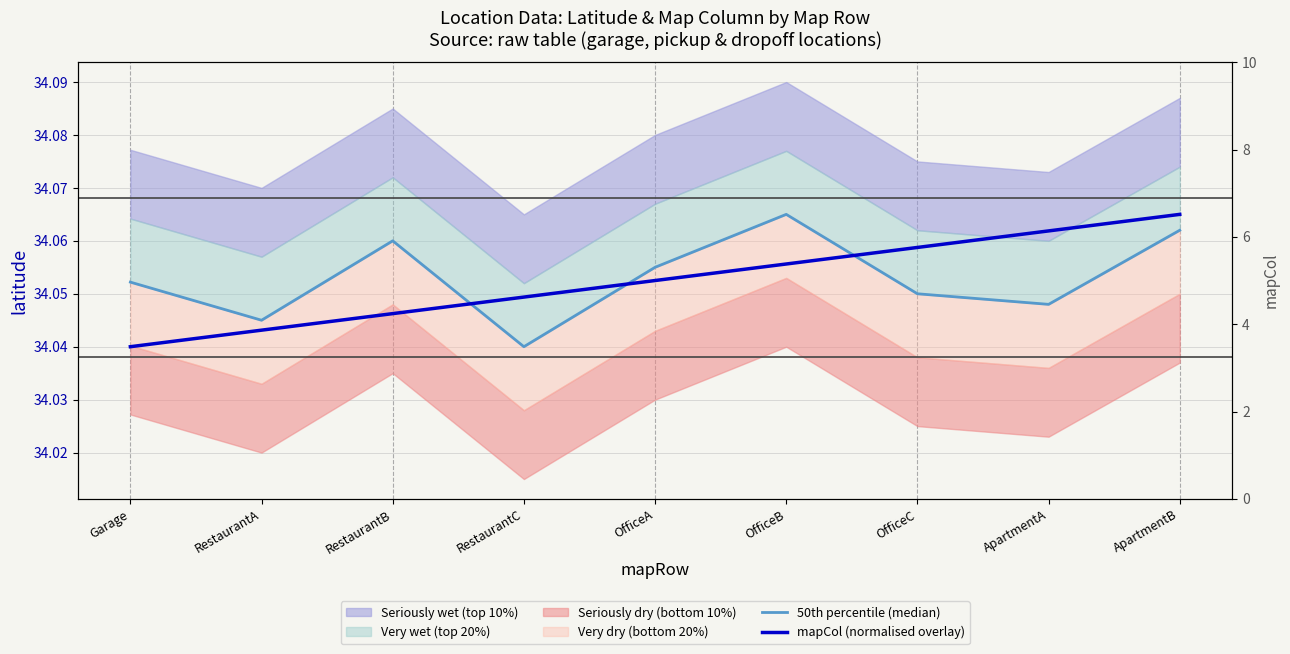

After their last crossing, which series has the higher values: 50th percentile (median) or mapCol (normalised overlay)?

mapCol (normalised overlay)